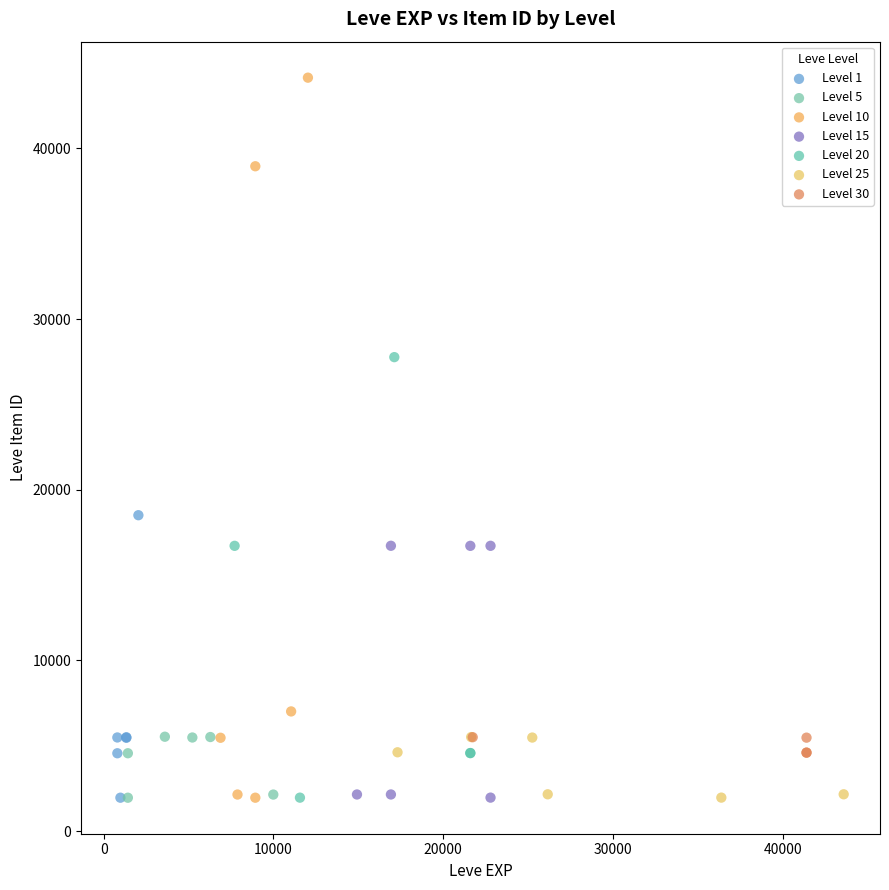

Which series has the largest Y range (max minus min)?

Level 10